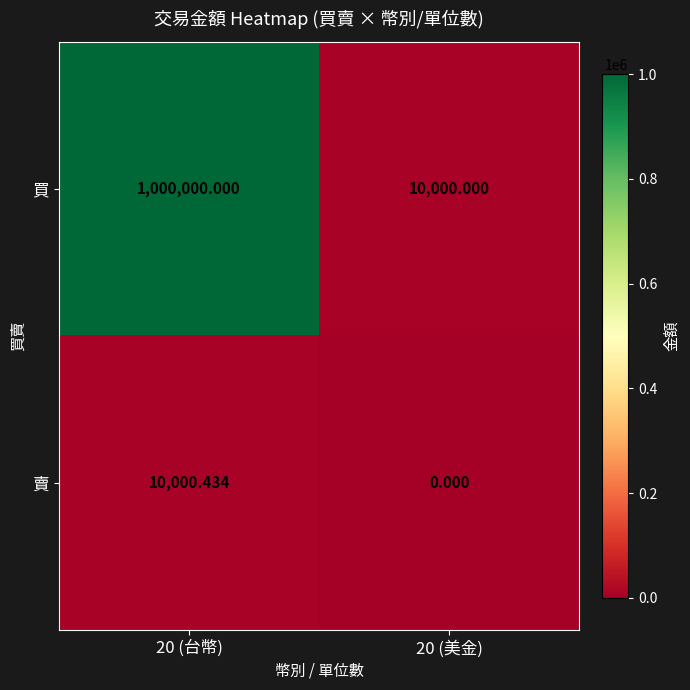

Which series has the widest spread of values?

買